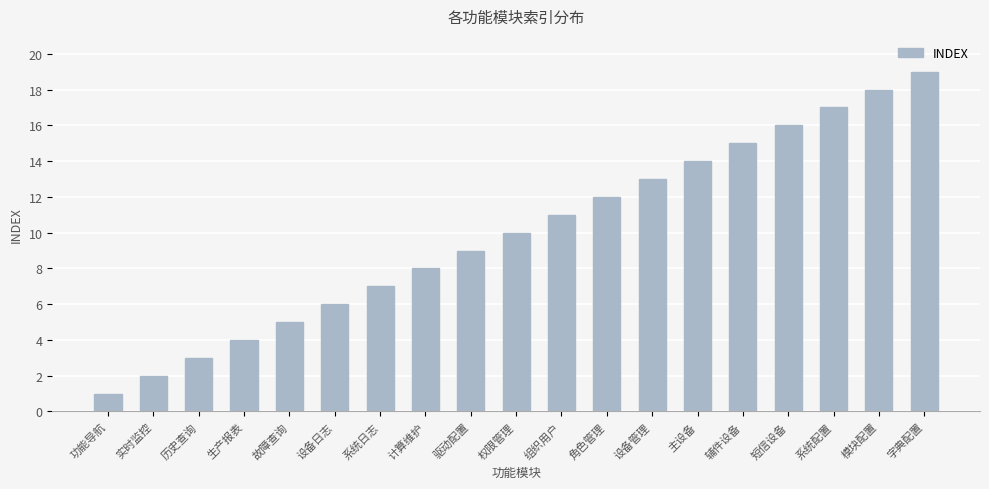

Count the number of categories in the chart.

19